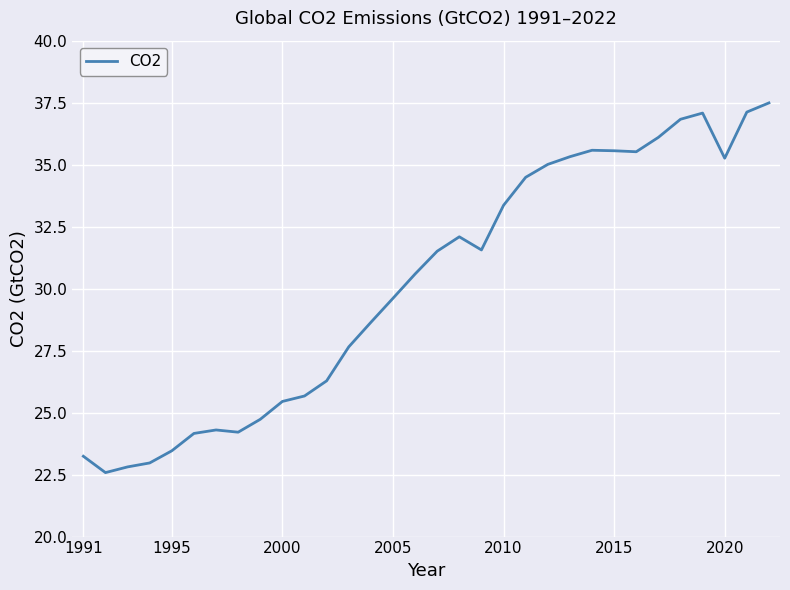

How many interior local valleys (lower than both neighbors) does the data have?

5